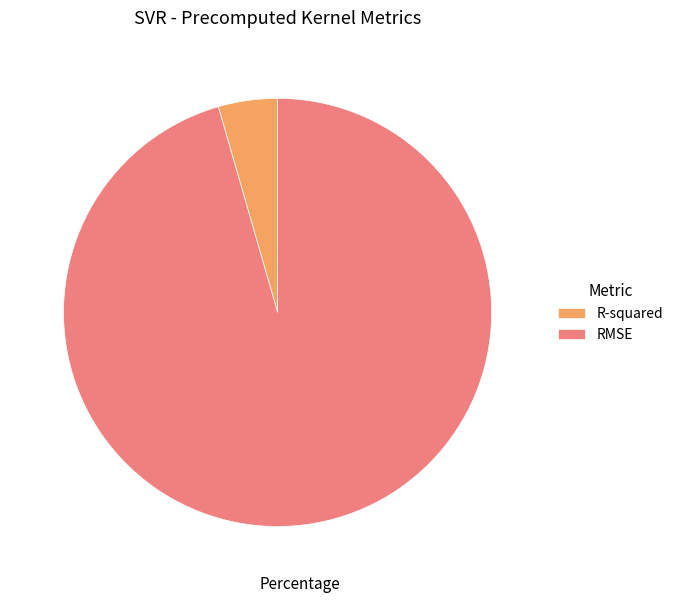

Is it true that RMSE is 87% of the pie?

False